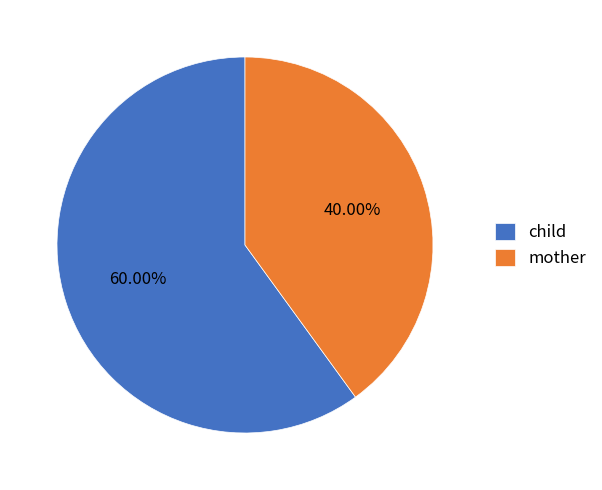

Is there a majority slice in this chart?

Yes